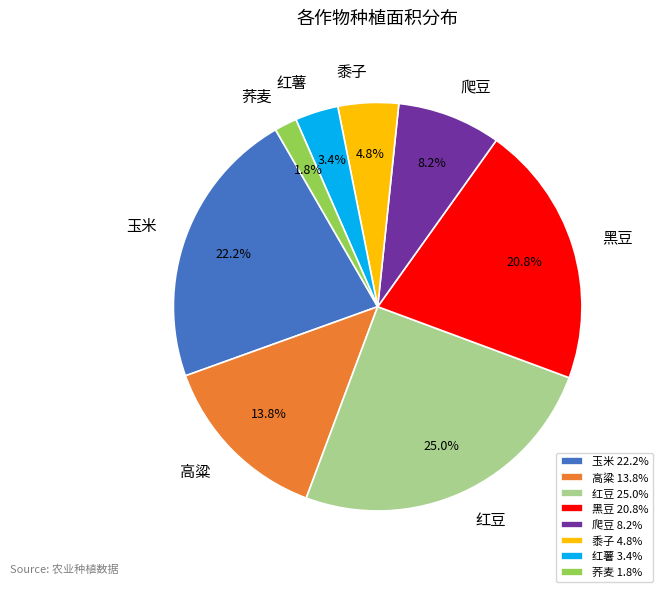

To the nearest percent, what is the average slice percentage?

12%